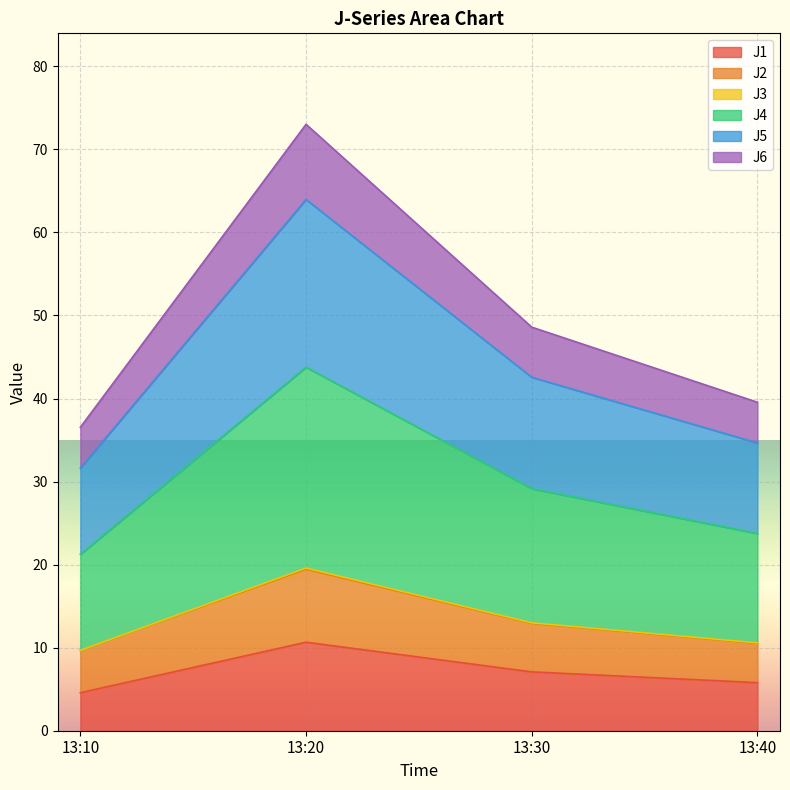

At which category is the sum across all series the highest?

13:20